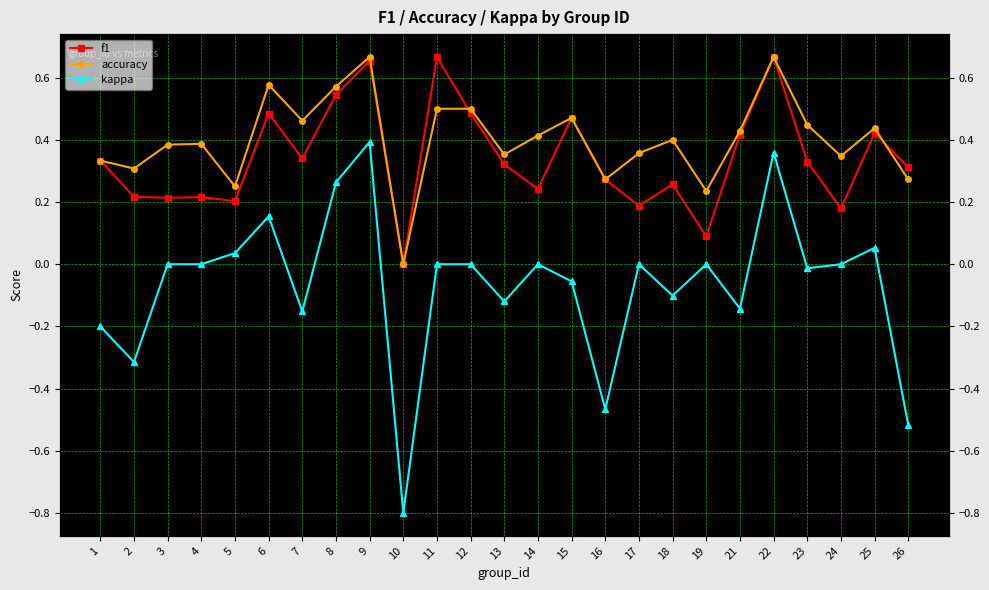

At how many categories does at least one series exceed 0?

24